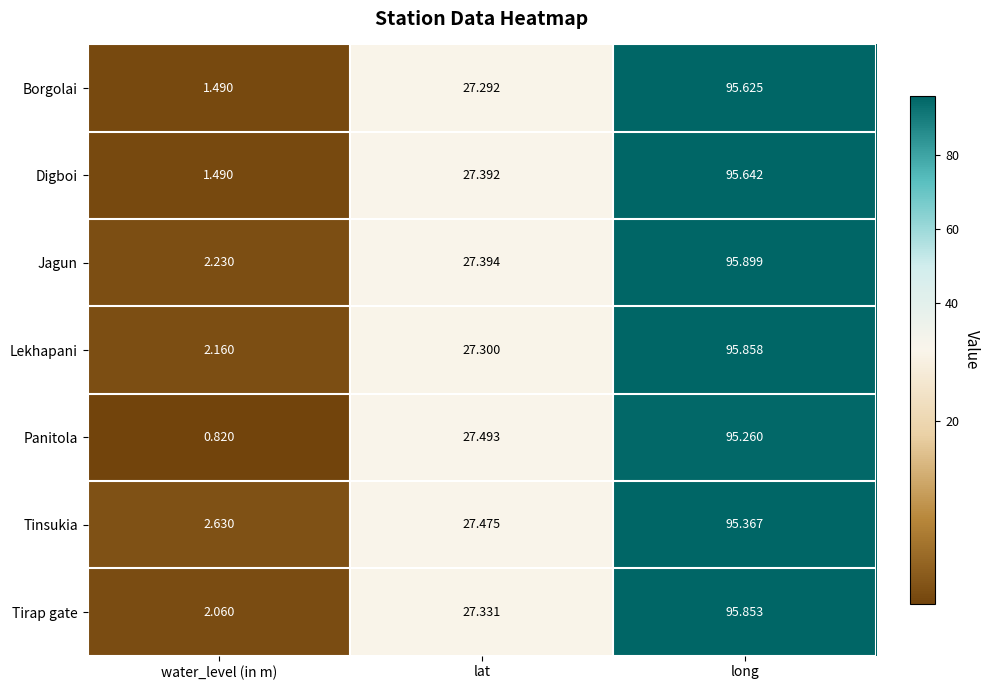

What is the spread (max minus min) of values at water_level (in m)?

1.8